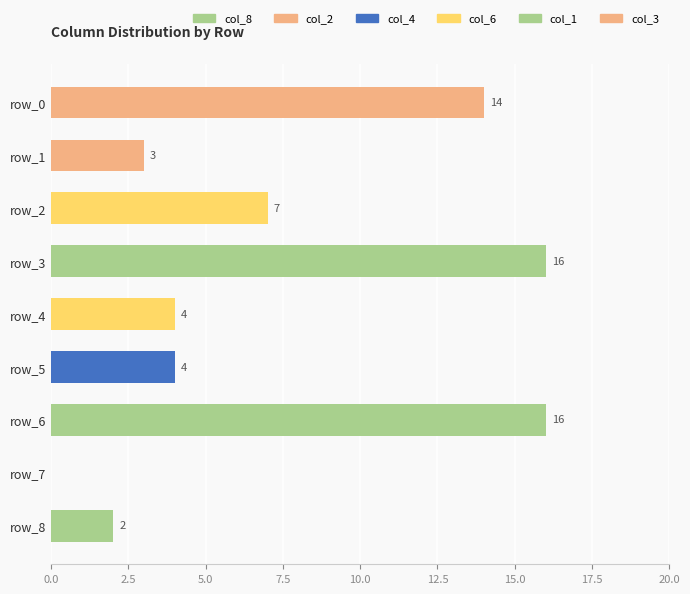

Reading top to bottom, what are all the values shown in this chart?

row_0=14	row_1=3	row_2=7	row_3=16	row_4=4	row_5=4	row_6=16	row_7=0	row_8=2